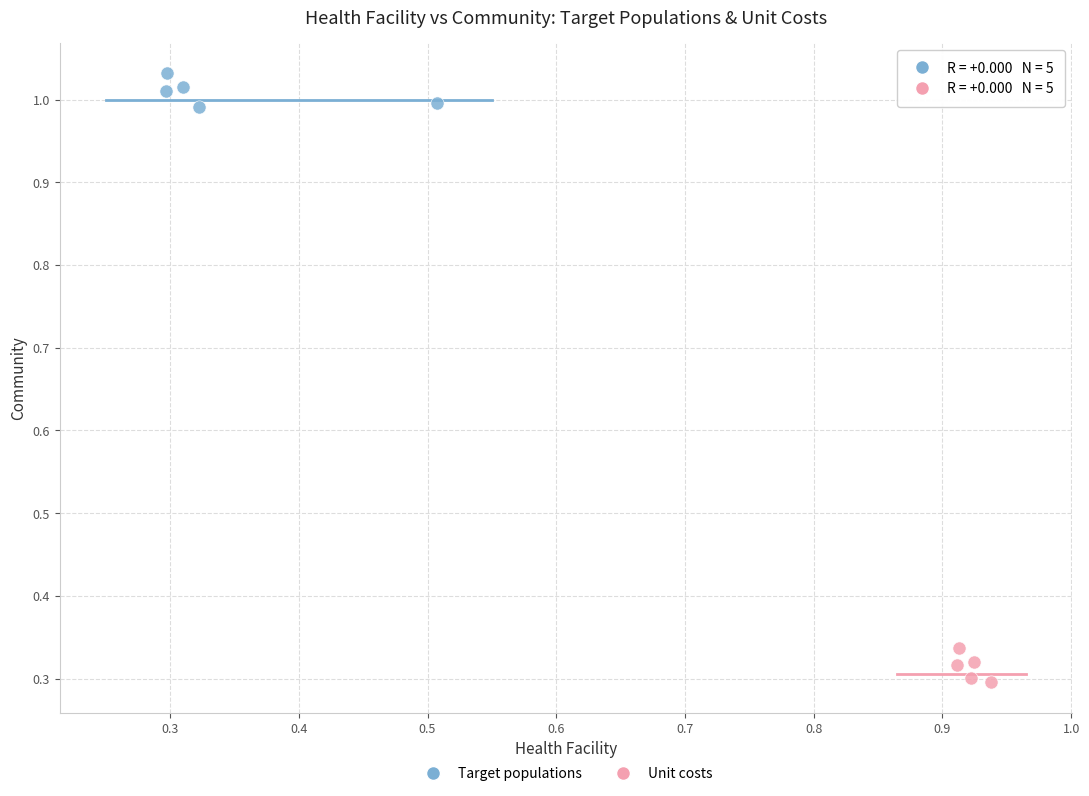

Which series reaches the maximum Y coordinate?

Target populations